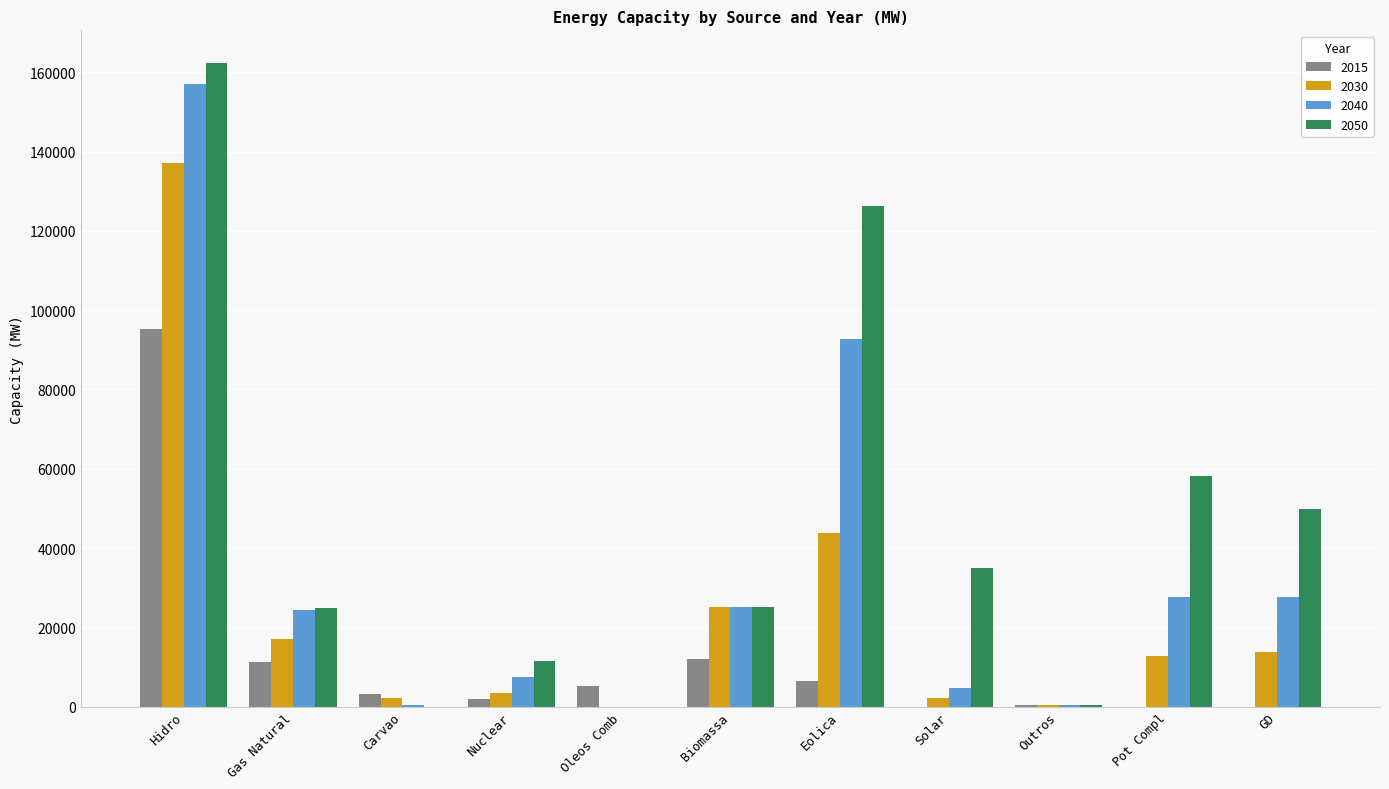

The value of 2050 at Gas Natural is 24871. True or false?

True